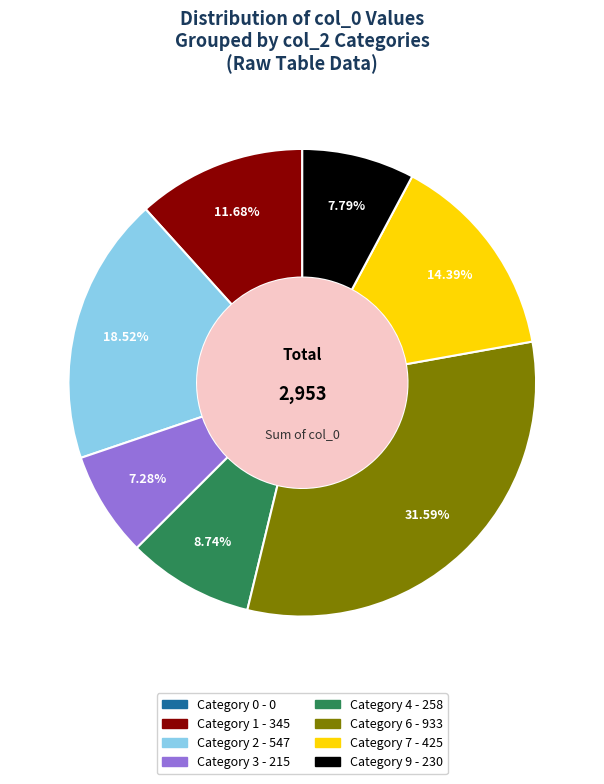

Is there a majority slice in this chart?

No